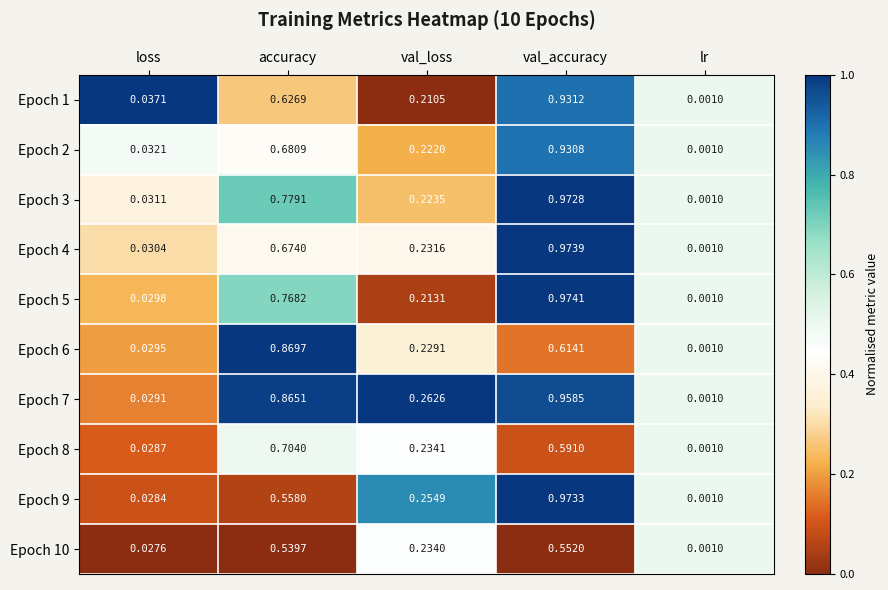

Which series has the largest range (max minus min)?

Epoch 5